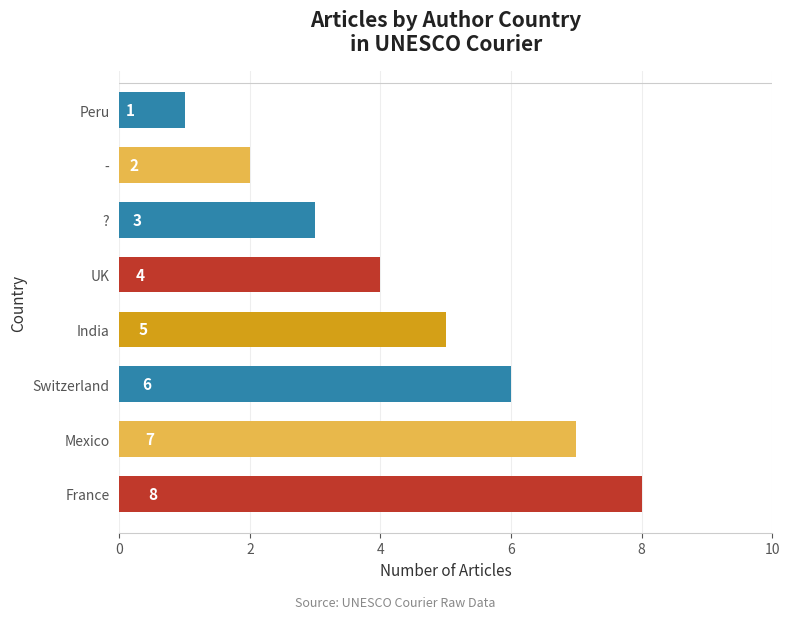

Which has a higher value, UK or France?

France